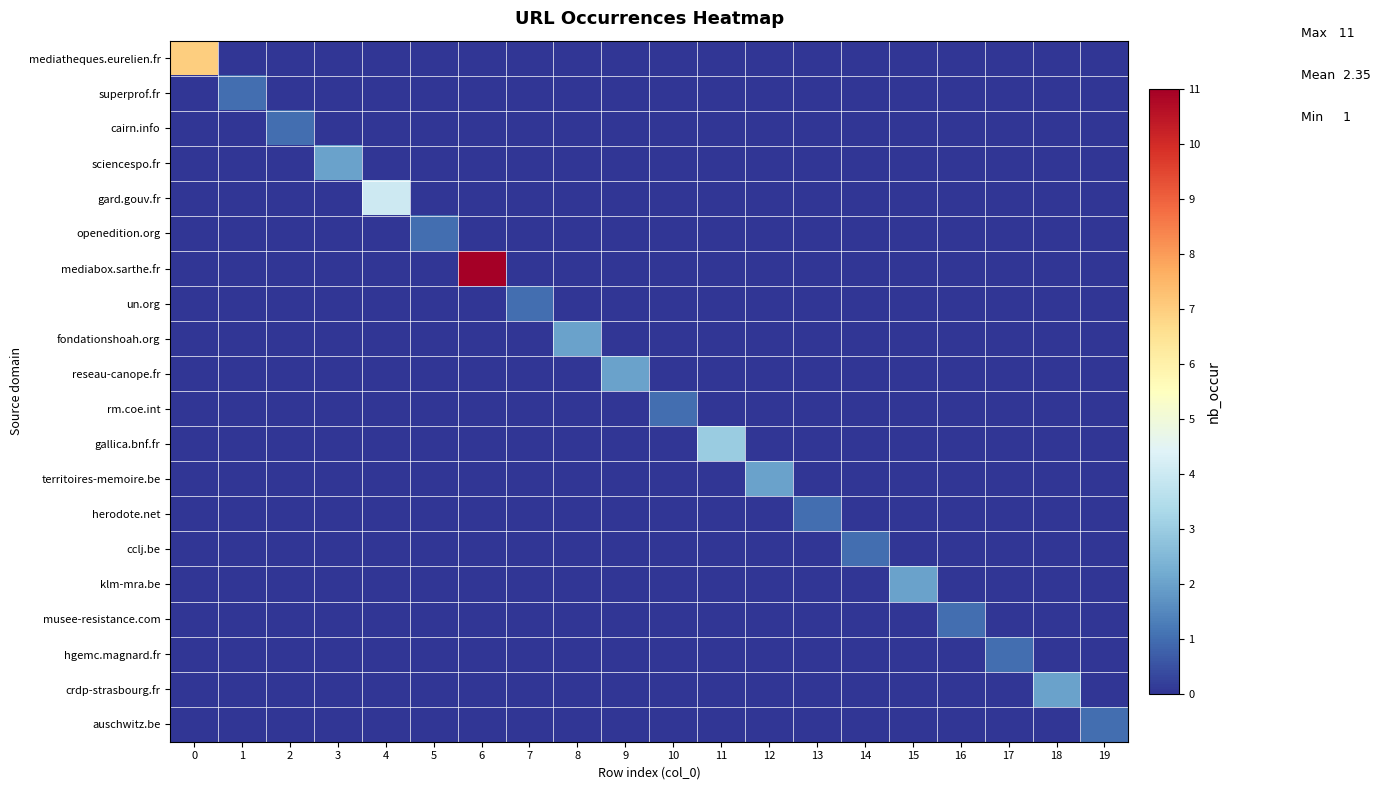

Reading left to right, extract all data points from this chart.

mediatheques.eurelien.fr: 0=7	1=0	2=0	3=0	4=0	5=0	6=0	7=0	8=0	9=0	10=0	11=0	12=0	13=0	14=0	15=0	16=0	17=0	18=0	19=0
superprof.fr: 0=0	1=1	2=0	3=0	4=0	5=0	6=0	7=0	8=0	9=0	10=0	11=0	12=0	13=0	14=0	15=0	16=0	17=0	18=0	19=0
cairn.info: 0=0	1=0	2=1	3=0	4=0	5=0	6=0	7=0	8=0	9=0	10=0	11=0	12=0	13=0	14=0	15=0	16=0	17=0	18=0	19=0
sciencespo.fr: 0=0	1=0	2=0	3=2	4=0	5=0	6=0	7=0	8=0	9=0	10=0	11=0	12=0	13=0	14=0	15=0	16=0	17=0	18=0	19=0
gard.gouv.fr: 0=0	1=0	2=0	3=0	4=4	5=0	6=0	7=0	8=0	9=0	10=0	11=0	12=0	13=0	14=0	15=0	16=0	17=0	18=0	19=0
openedition.org: 0=0	1=0	2=0	3=0	4=0	5=1	6=0	7=0	8=0	9=0	10=0	11=0	12=0	13=0	14=0	15=0	16=0	17=0	18=0	19=0
mediabox.sarthe.fr: 0=0	1=0	2=0	3=0	4=0	5=0	6=11	7=0	8=0	9=0	10=0	11=0	12=0	13=0	14=0	15=0	16=0	17=0	18=0	19=0
un.org: 0=0	1=0	2=0	3=0	4=0	5=0	6=0	7=1	8=0	9=0	10=0	11=0	12=0	13=0	14=0	15=0	16=0	17=0	18=0	19=0
fondationshoah.org: 0=0	1=0	2=0	3=0	4=0	5=0	6=0	7=0	8=2	9=0	10=0	11=0	12=0	13=0	14=0	15=0	16=0	17=0	18=0	19=0
reseau-canope.fr: 0=0	1=0	2=0	3=0	4=0	5=0	6=0	7=0	8=0	9=2	10=0	11=0	12=0	13=0	14=0	15=0	16=0	17=0	18=0	19=0
rm.coe.int: 0=0	1=0	2=0	3=0	4=0	5=0	6=0	7=0	8=0	9=0	10=1	11=0	12=0	13=0	14=0	15=0	16=0	17=0	18=0	19=0
gallica.bnf.fr: 0=0	1=0	2=0	3=0	4=0	5=0	6=0	7=0	8=0	9=0	10=0	11=3	12=0	13=0	14=0	15=0	16=0	17=0	18=0	19=0
territoires-memoire.be: 0=0	1=0	2=0	3=0	4=0	5=0	6=0	7=0	8=0	9=0	10=0	11=0	12=2	13=0	14=0	15=0	16=0	17=0	18=0	19=0
herodote.net: 0=0	1=0	2=0	3=0	4=0	5=0	6=0	7=0	8=0	9=0	10=0	11=0	12=0	13=1	14=0	15=0	16=0	17=0	18=0	19=0
cclj.be: 0=0	1=0	2=0	3=0	4=0	5=0	6=0	7=0	8=0	9=0	10=0	11=0	12=0	13=0	14=1	15=0	16=0	17=0	18=0	19=0
klm-mra.be: 0=0	1=0	2=0	3=0	4=0	5=0	6=0	7=0	8=0	9=0	10=0	11=0	12=0	13=0	14=0	15=2	16=0	17=0	18=0	19=0
musee-resistance.com: 0=0	1=0	2=0	3=0	4=0	5=0	6=0	7=0	8=0	9=0	10=0	11=0	12=0	13=0	14=0	15=0	16=1	17=0	18=0	19=0
hgemc.magnard.fr: 0=0	1=0	2=0	3=0	4=0	5=0	6=0	7=0	8=0	9=0	10=0	11=0	12=0	13=0	14=0	15=0	16=0	17=1	18=0	19=0
crdp-strasbourg.fr: 0=0	1=0	2=0	3=0	4=0	5=0	6=0	7=0	8=0	9=0	10=0	11=0	12=0	13=0	14=0	15=0	16=0	17=0	18=2	19=0
auschwitz.be: 0=0	1=0	2=0	3=0	4=0	5=0	6=0	7=0	8=0	9=0	10=0	11=0	12=0	13=0	14=0	15=0	16=0	17=0	18=0	19=1